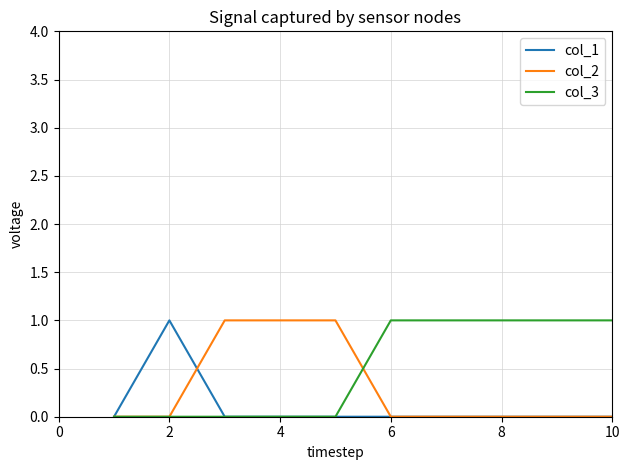

What is the difference between the maximum and second lowest values in the col_1 series?

1